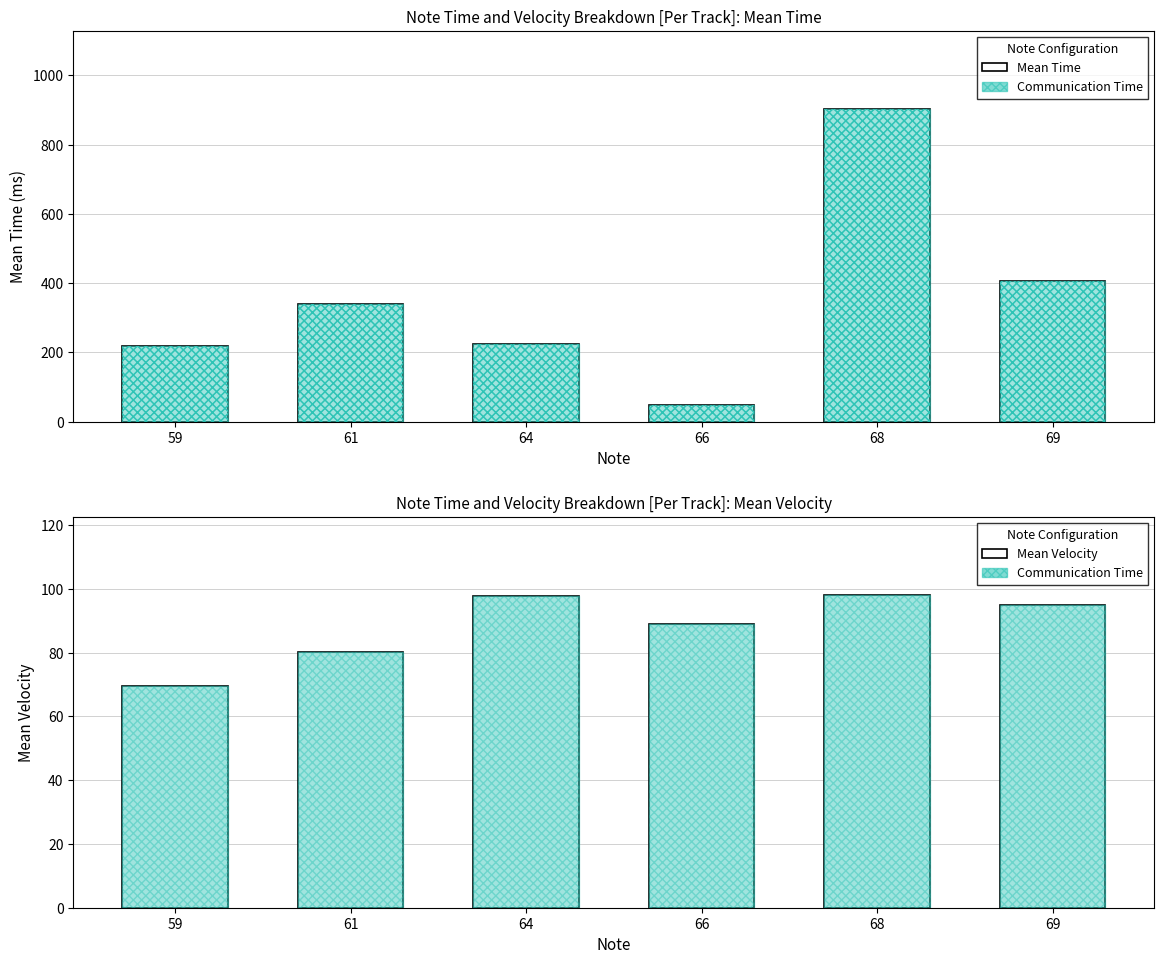

At how many categories does at least one series exceed 369?

2